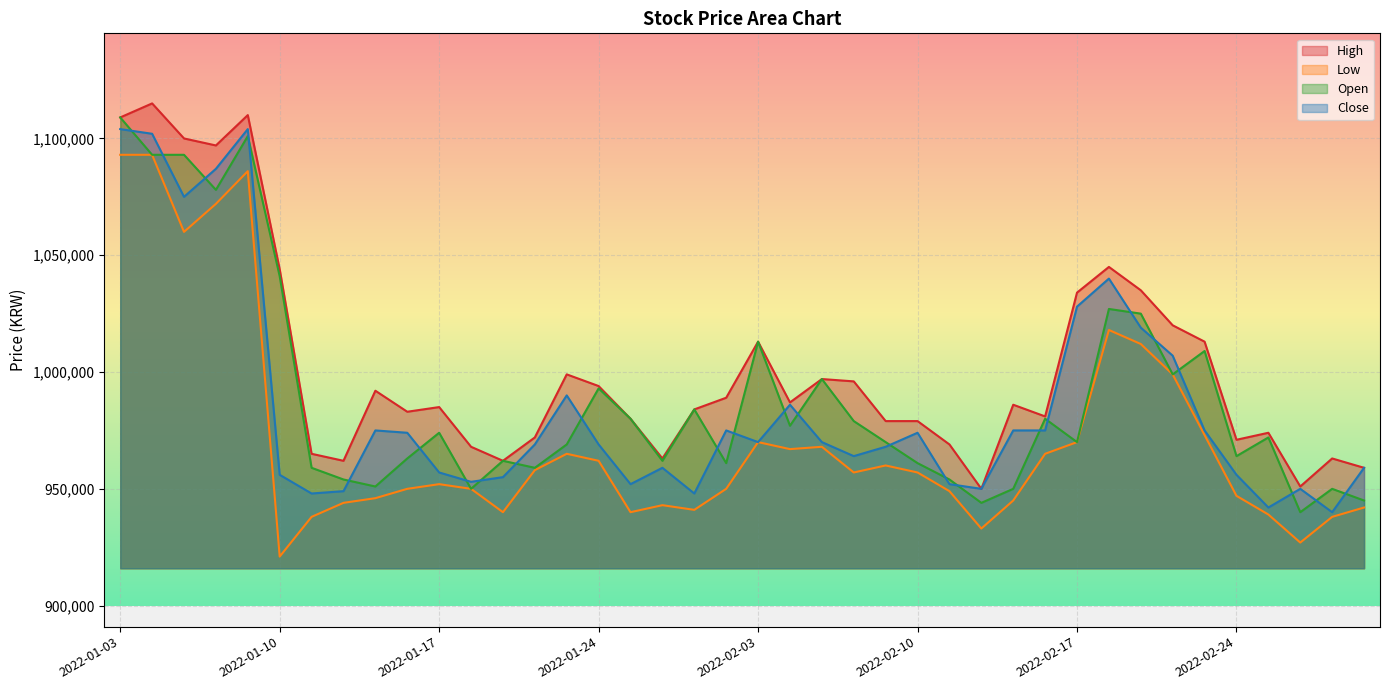

What is the approximate value of Open at 2022-02-28?

940000